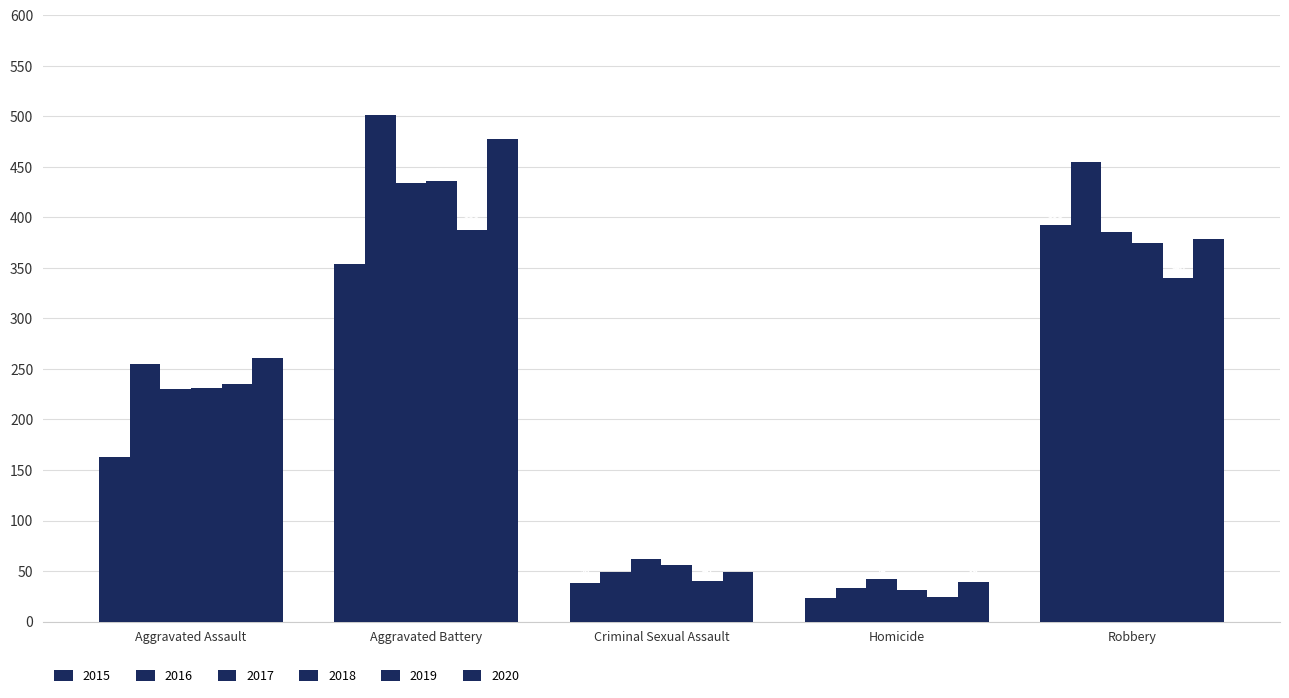

True or false: 2015 has a value of 37 at Homicide.

False